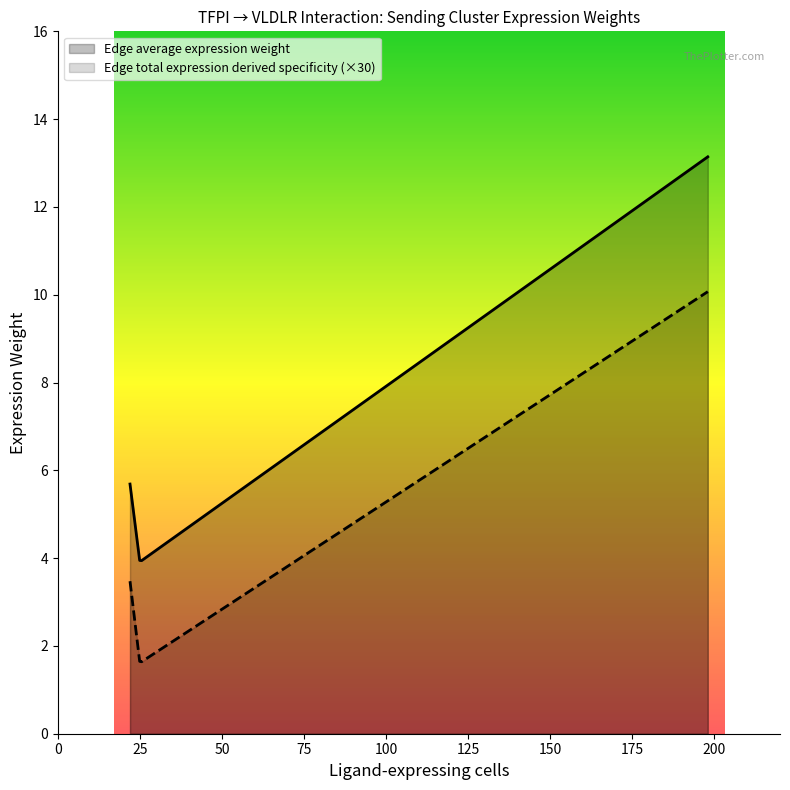

True or false: Edge average expression weight and Edge total expression derived specificity cross at least once.

False